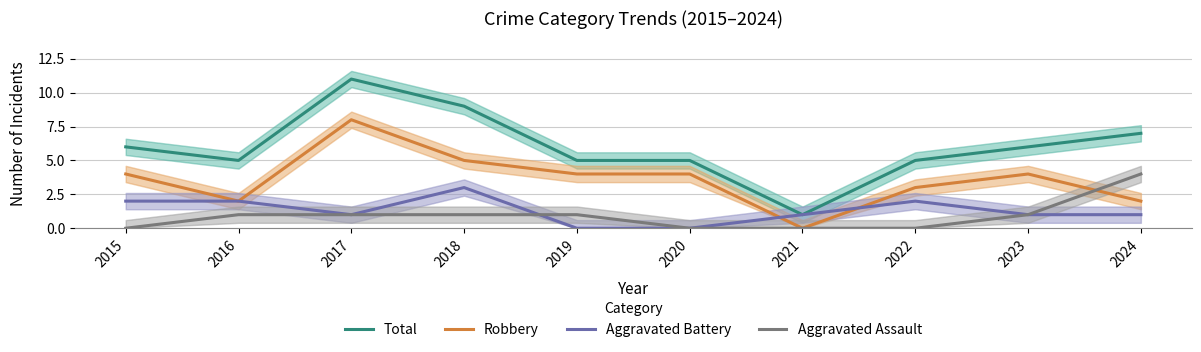

What is the difference between the maximum and second lowest values in the Total series?

6